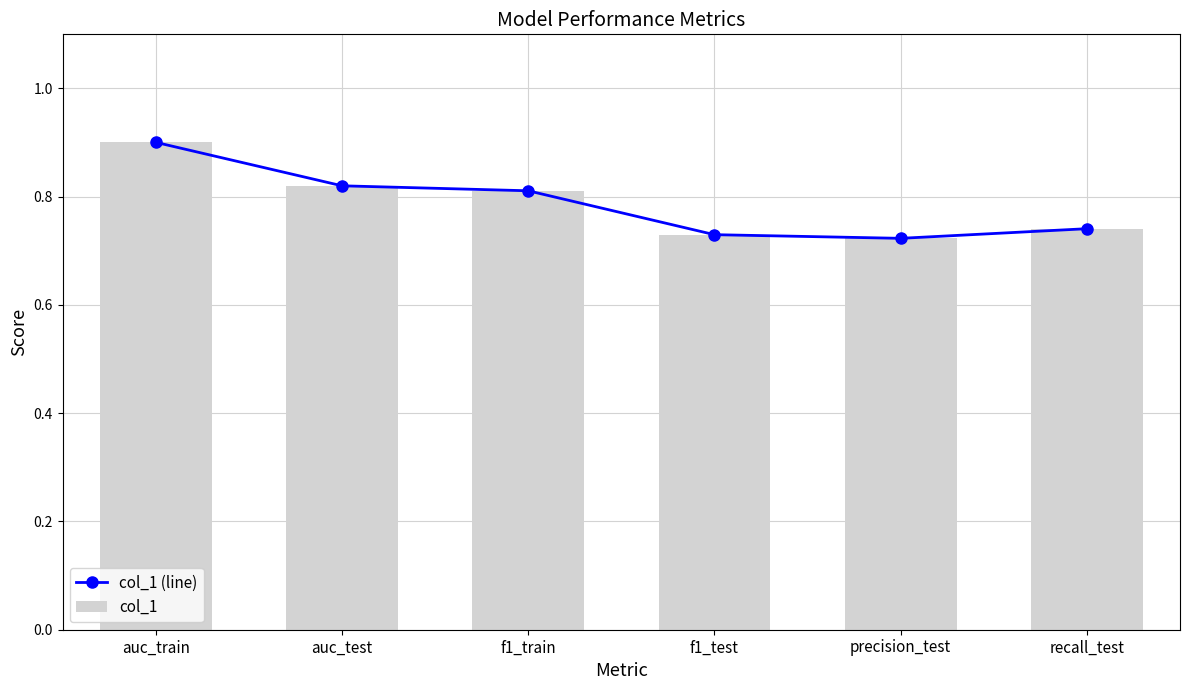

Rank the categories by col_1 value from highest to lowest.

auc_train, auc_test, f1_train, recall_test, f1_test, precision_test